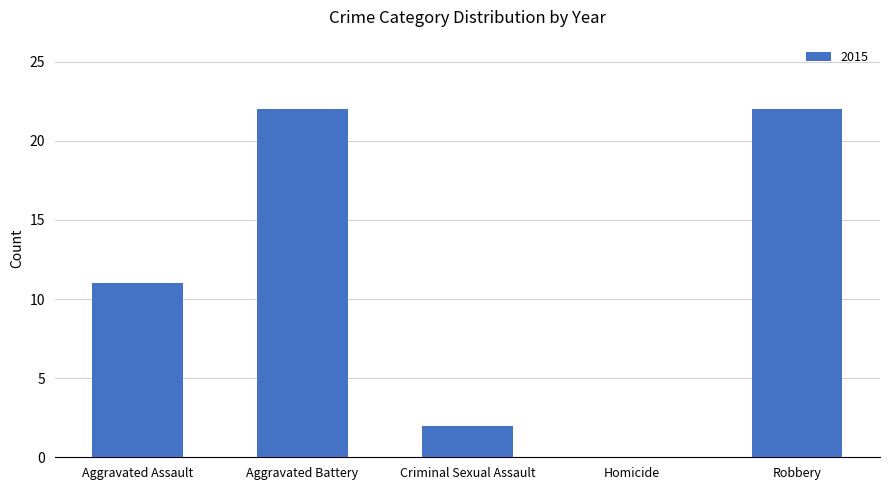

Count the number of categories in the chart.

5